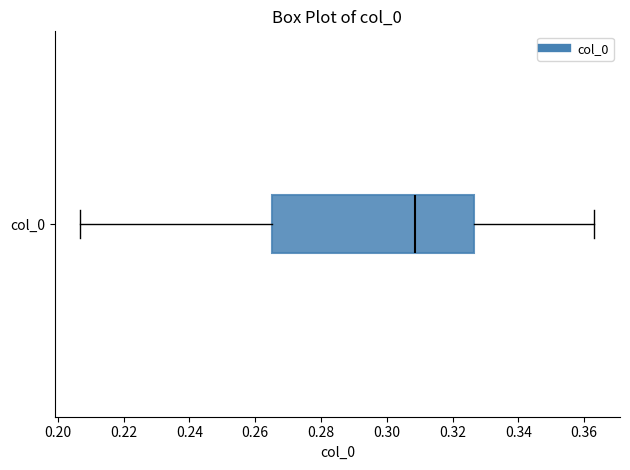

Transcribe this box plot: give where the median line is, the range the box spans, and where the two whiskers end, as read against the x-axis. The values are not printed on the chart, so give them approximately, as read against the axis.

median 0.308, box 0.264 to 0.326, whiskers 0.206 to 0.364